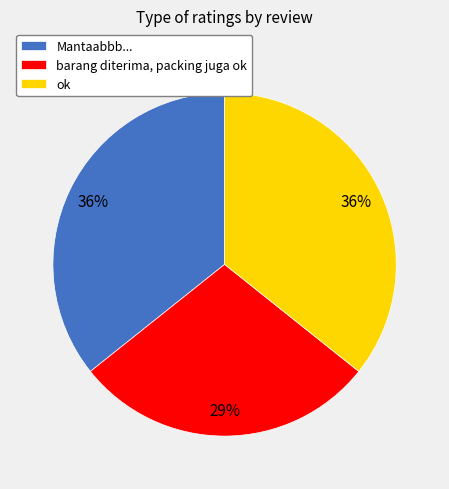

Between Mantaabbb... and barang diterima, packing juga ok, which is larger?

Mantaabbb...